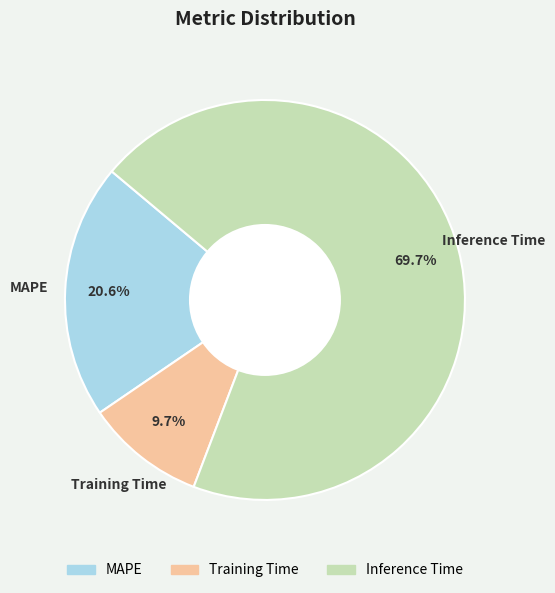

What percentage do MAPE and Training Time together represent?

30.3%